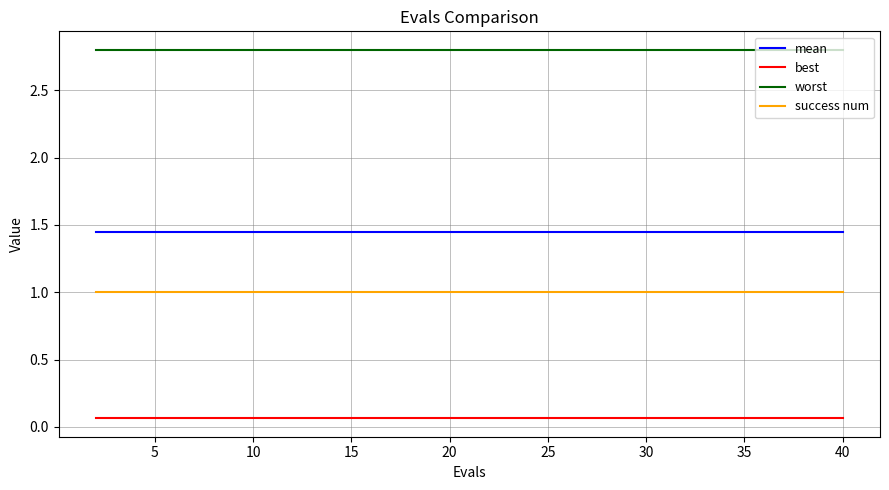

What is the maximum value shown in the chart?

2.8